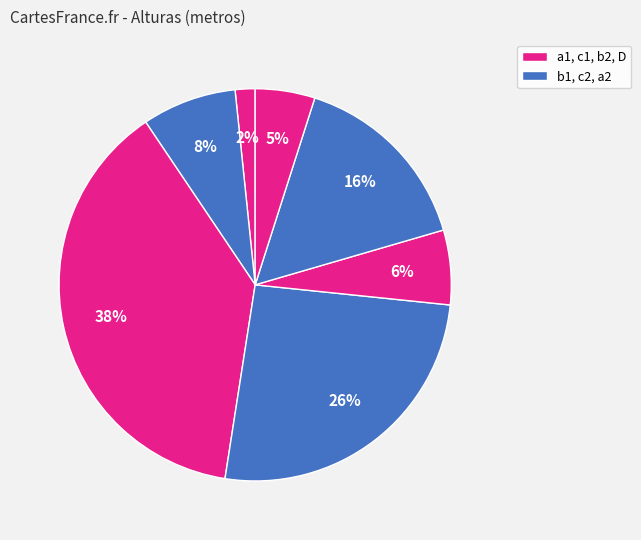

How many slices are in this pie chart?

7